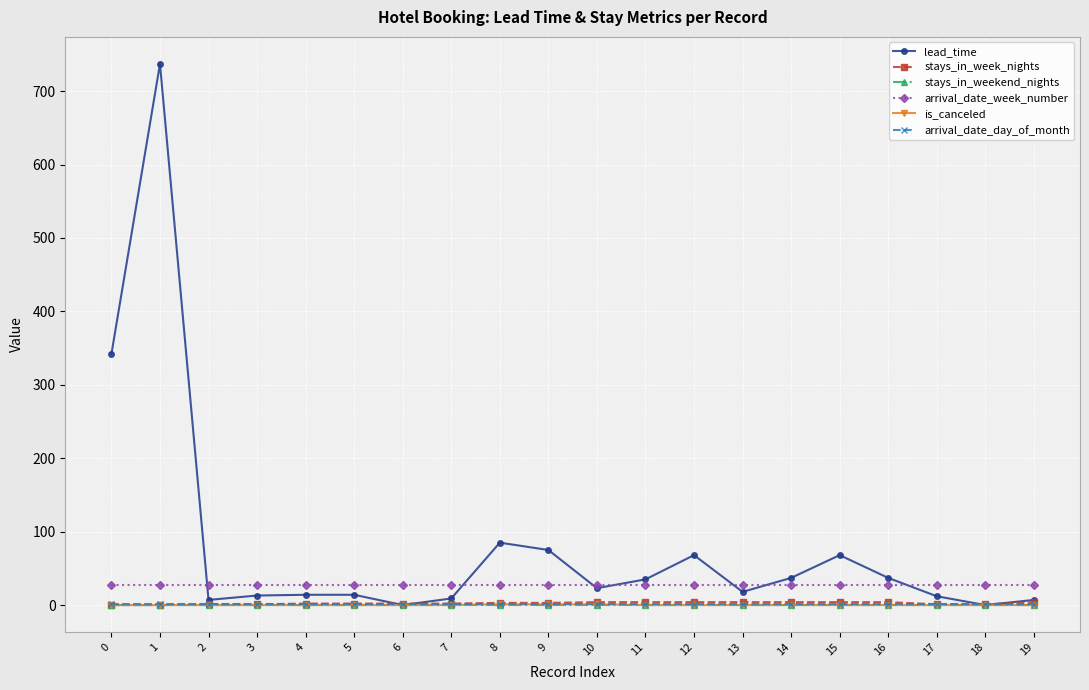

What are all the series names shown in the legend?

lead_time, stays_in_week_nights, stays_in_weekend_nights, arrival_date_week_number, is_canceled, arrival_date_day_of_month